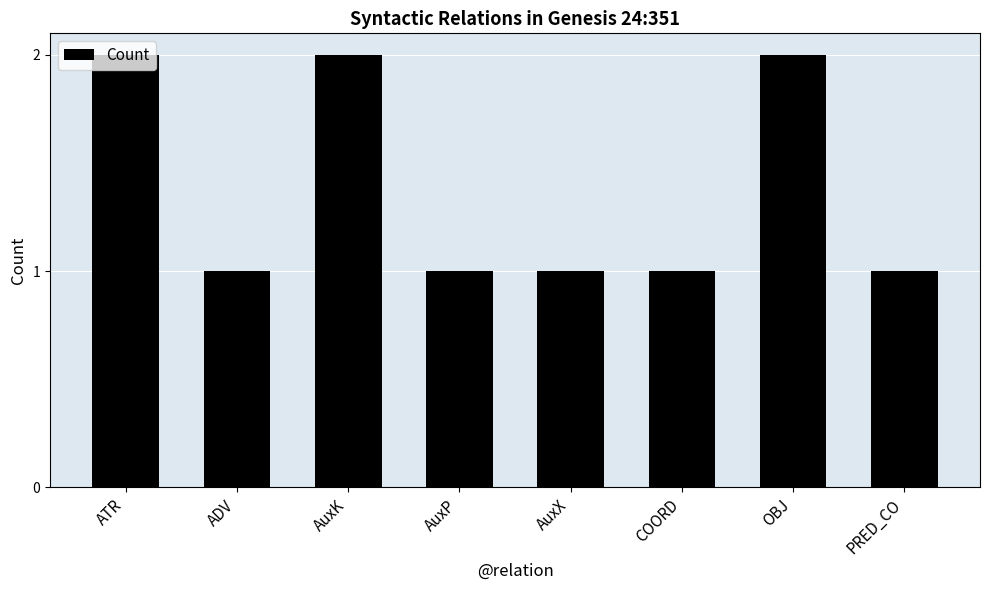

Which has a higher value, ADV or AuxK?

AuxK